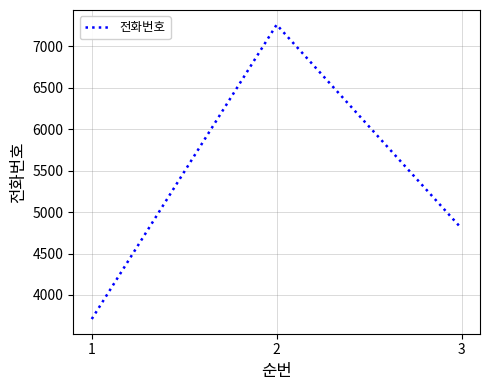

What is the difference between the maximum and minimum values?

3551